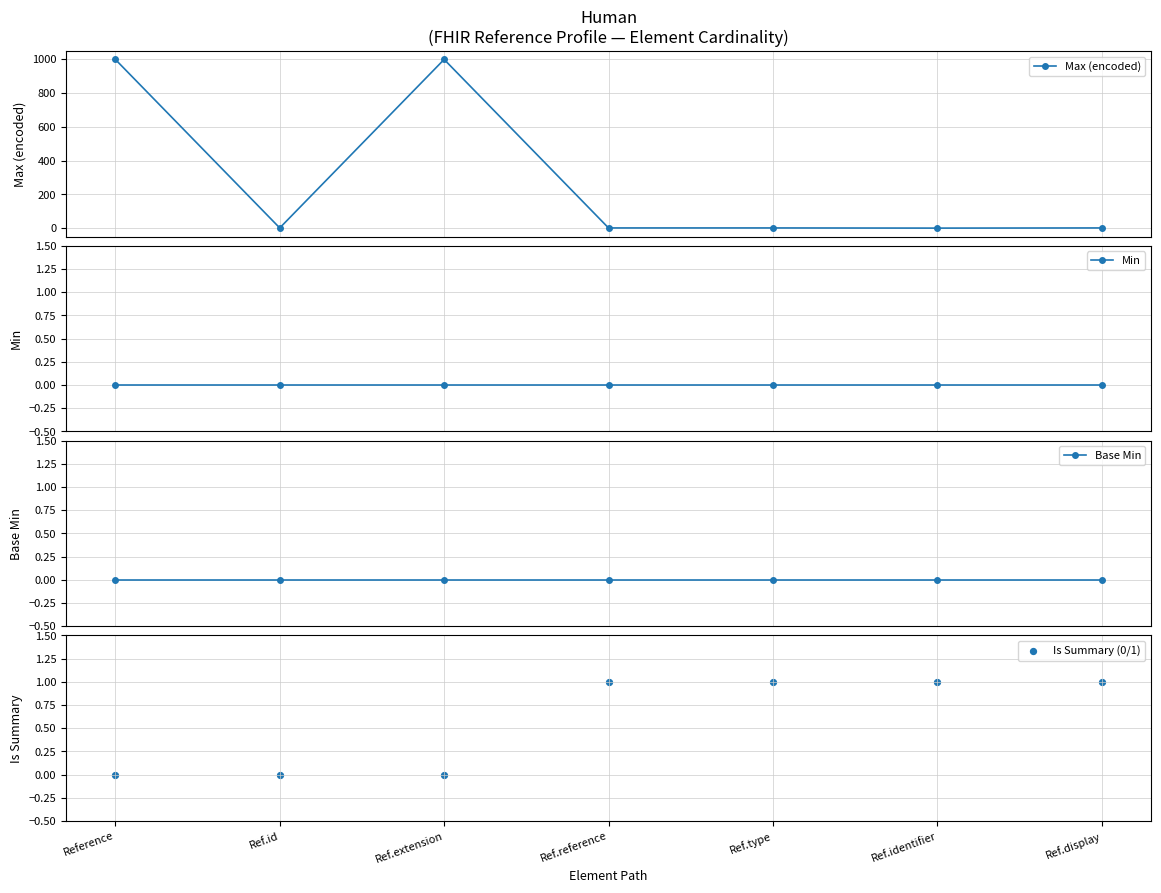

Which series has the largest Y range (max minus min)?

Max (encoded)